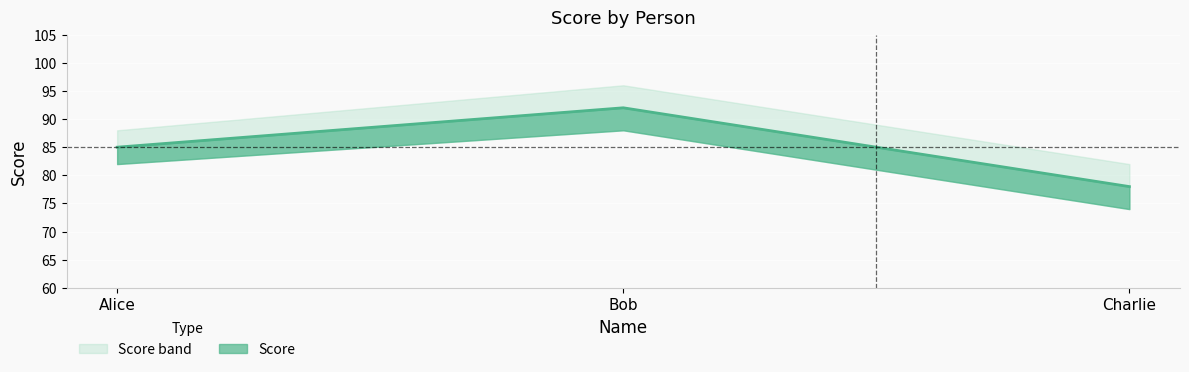

How many values are below 85?

1